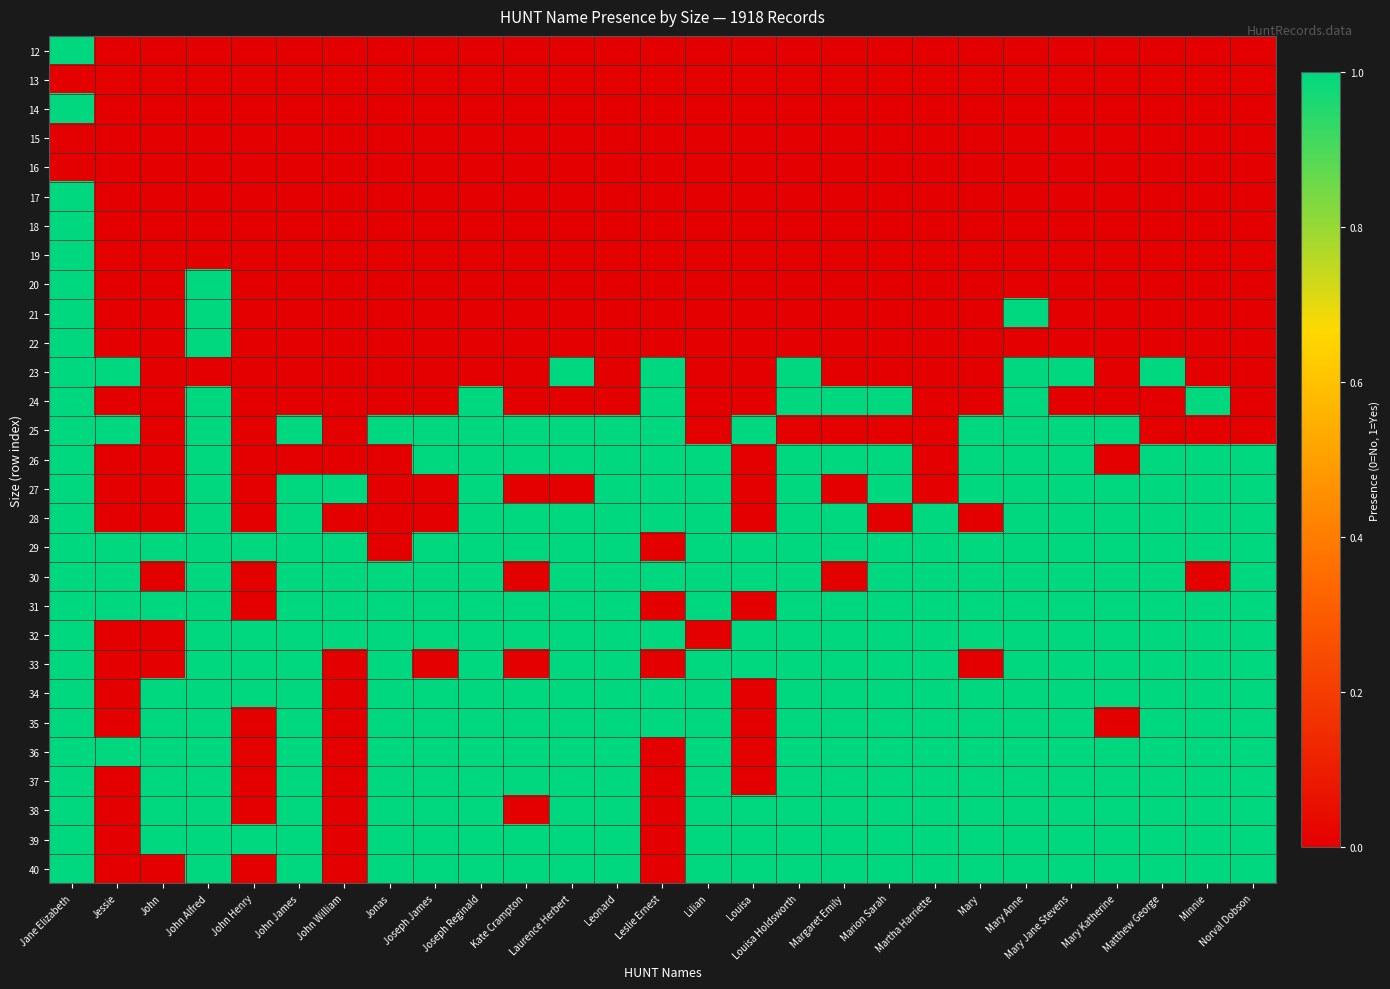

At how many categories does at least one series exceed 0?

27